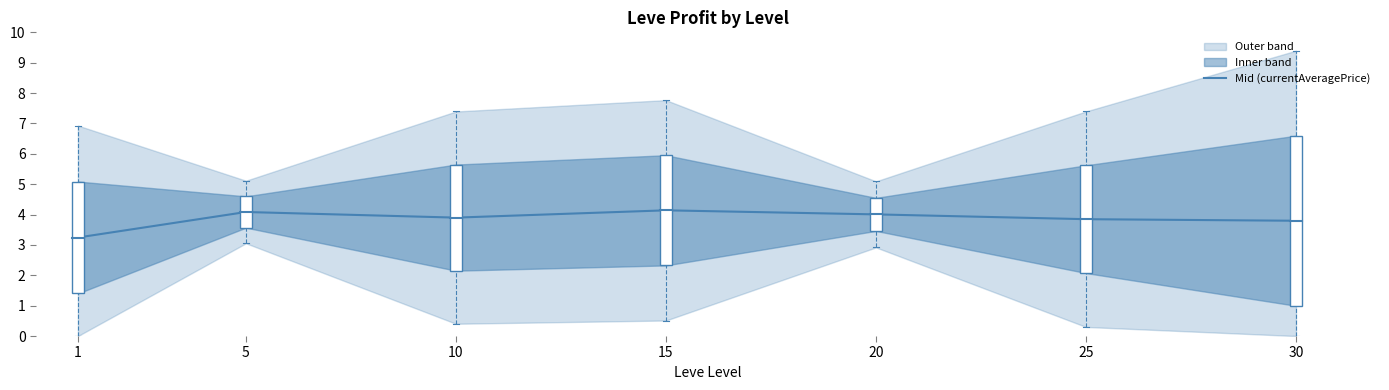

Between 15 and 20, which is larger?

15